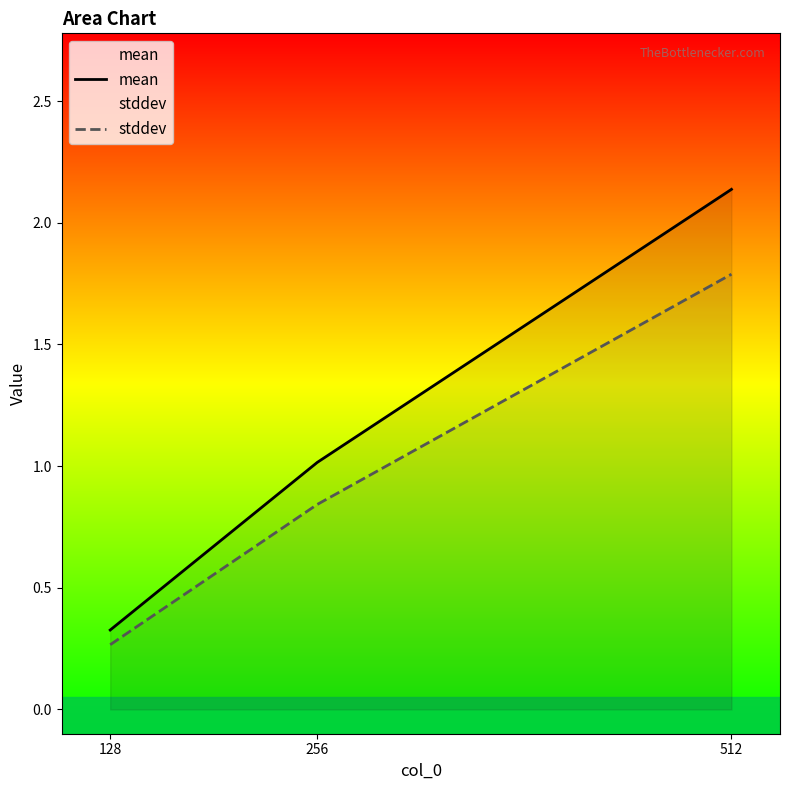

How many series are shown in this chart?

2